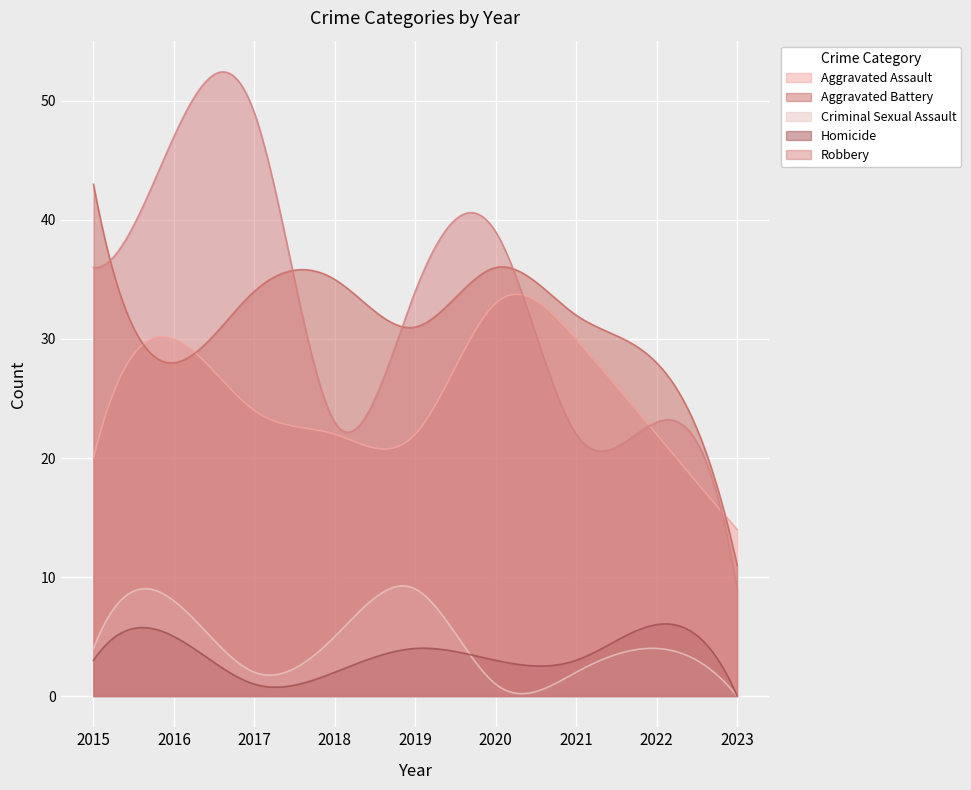

Reading left to right, extract all data points from this chart.

Aggravated Assault: 2015=20	2016=30	2017=24	2018=22	2019=22	2020=33	2021=30	2022=22	2023=14
Aggravated Battery: 2015=43	2016=28	2017=34	2018=35	2019=31	2020=36	2021=32	2022=28	2023=11
Criminal Sexual Assault: 2015=4	2016=8	2017=2	2018=5	2019=9	2020=1	2021=2	2022=4	2023=0
Homicide: 2015=3	2016=5	2017=1	2018=2	2019=4	2020=3	2021=3	2022=6	2023=0
Robbery: 2015=36	2016=47	2017=49	2018=23	2019=34	2020=39	2021=22	2022=23	2023=9